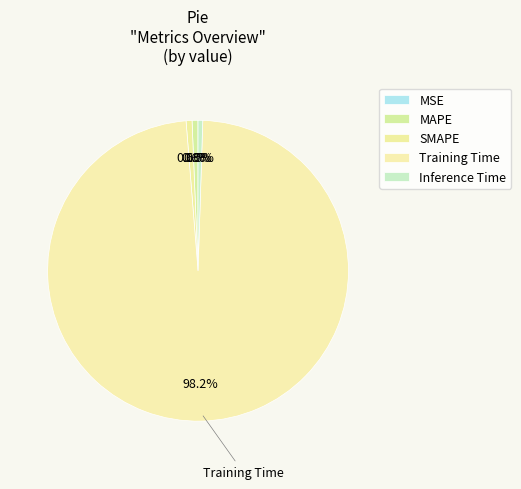

Is it true that MAPE is 11% of the pie?

False